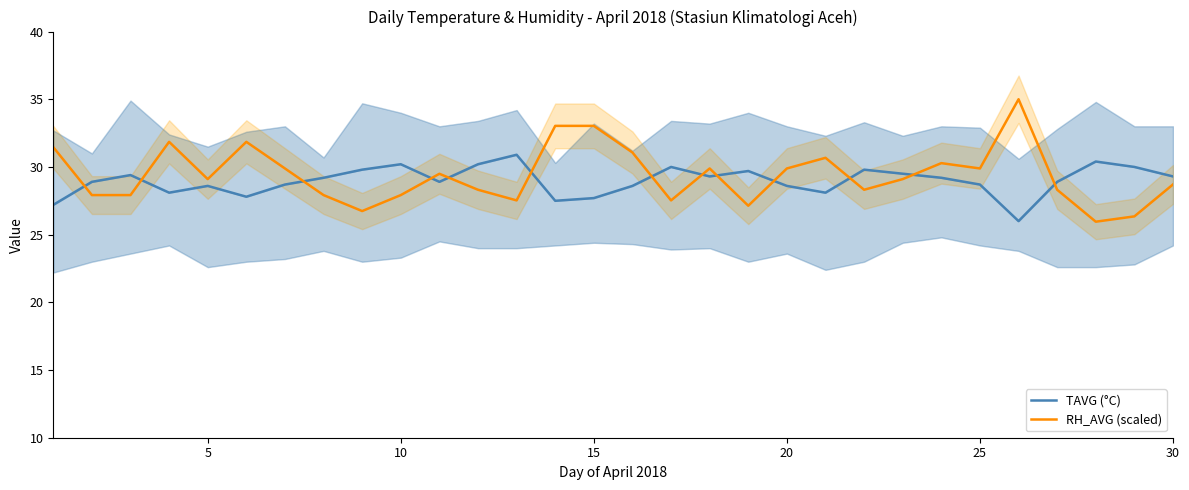

Is it true that RH_AVG (scaled) equals 19.4 at 15?

False